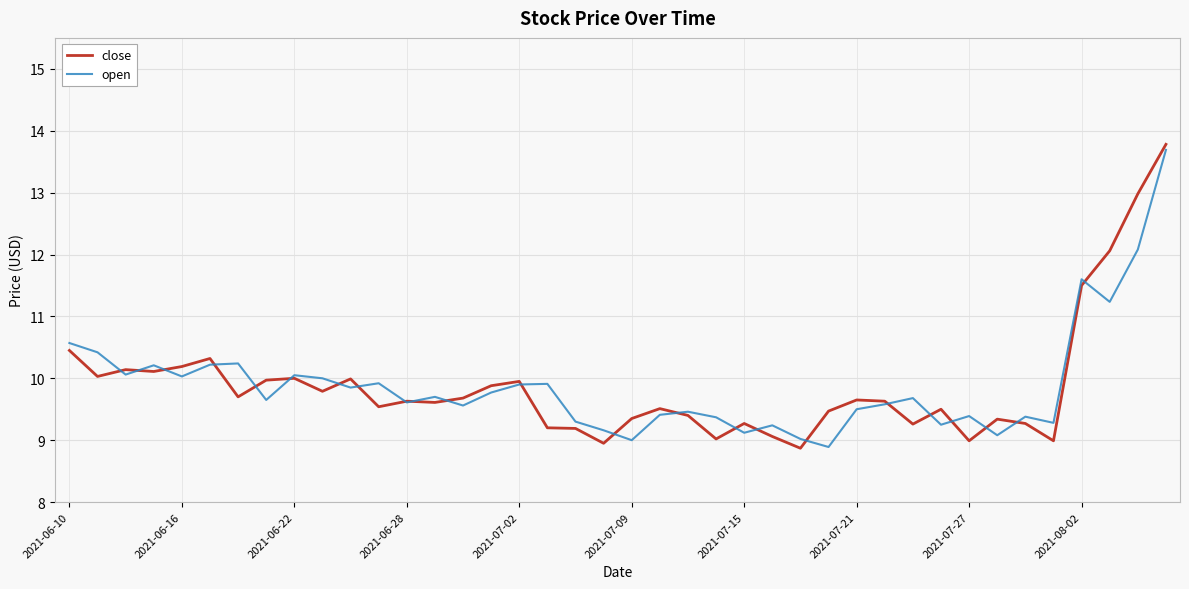

What is the minimum value shown in the chart?

8.9